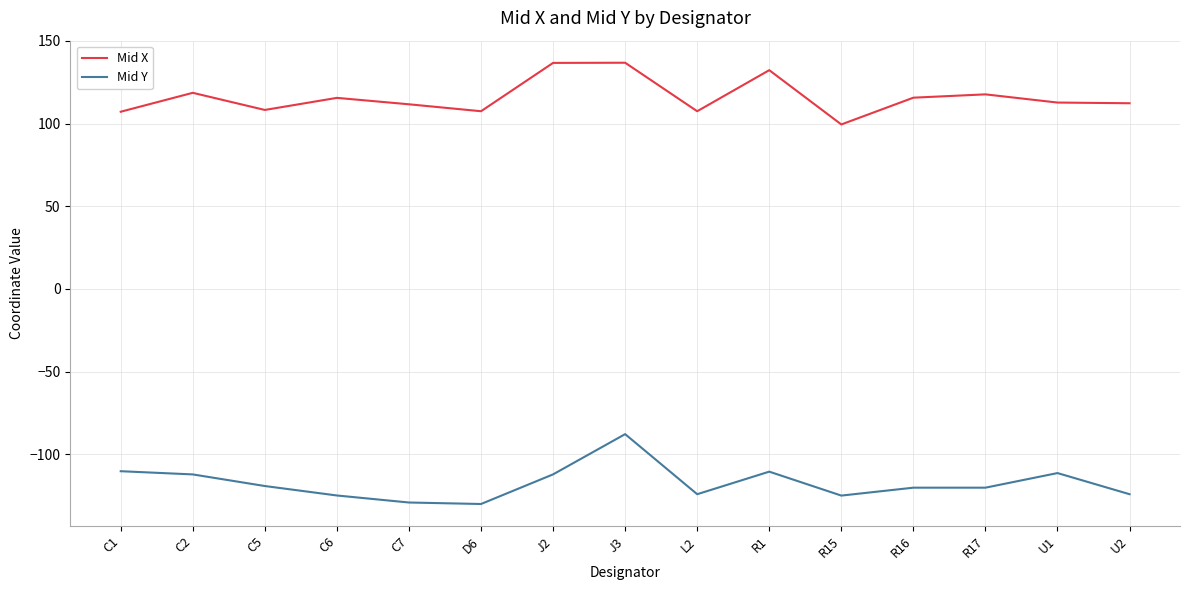

True or false: Mid Y and Mid X cross at least once.

False